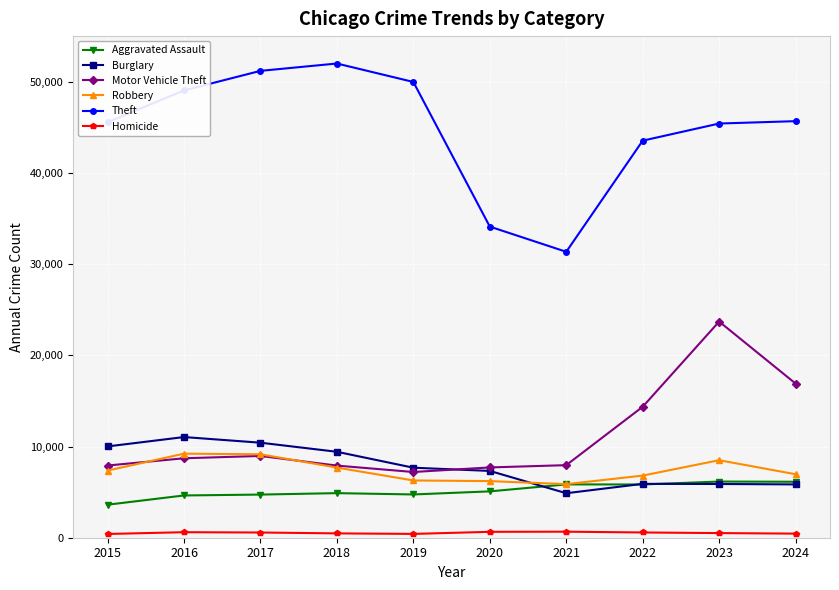

Which series has the widest spread of values?

Theft